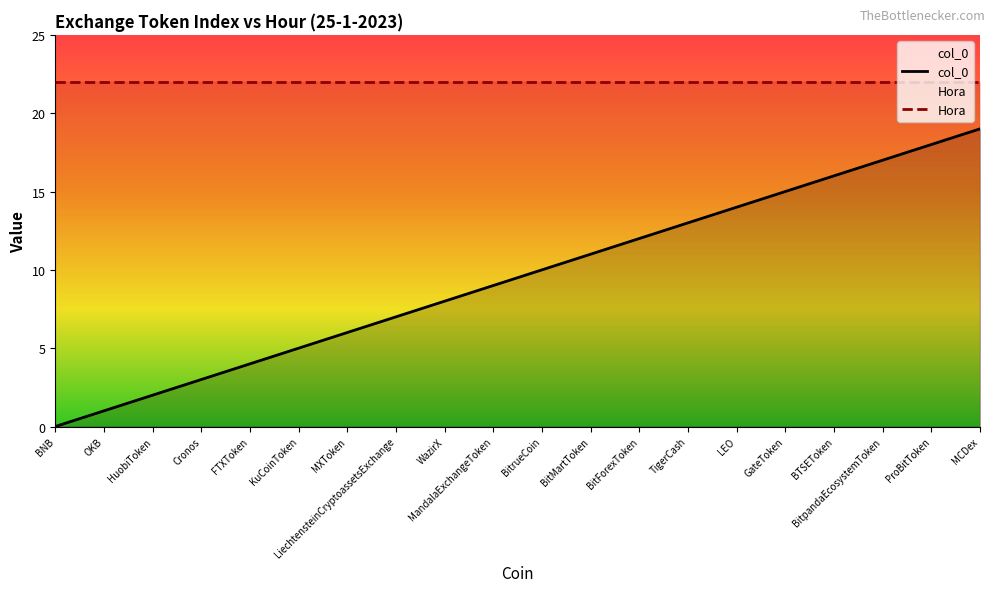

How many lines are shown in the chart?

2